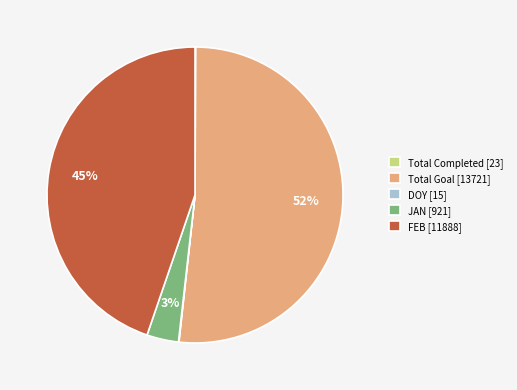

Which slice represents more than half of the pie?

Total Goal